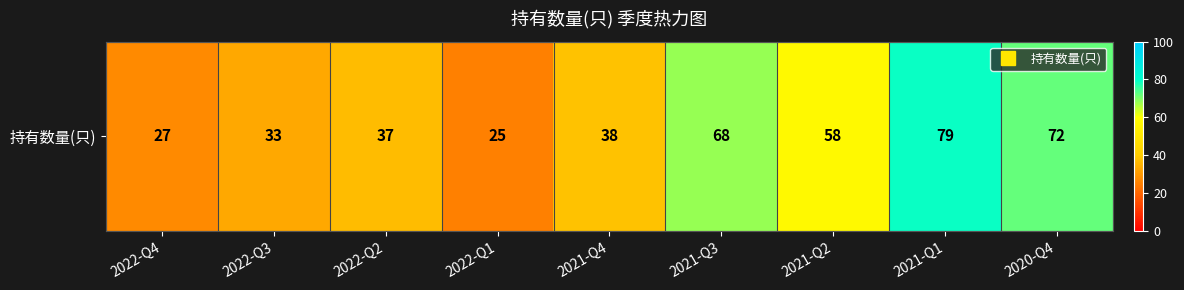

What is the sum of the values at 2021-Q2 and 2022-Q3?

91